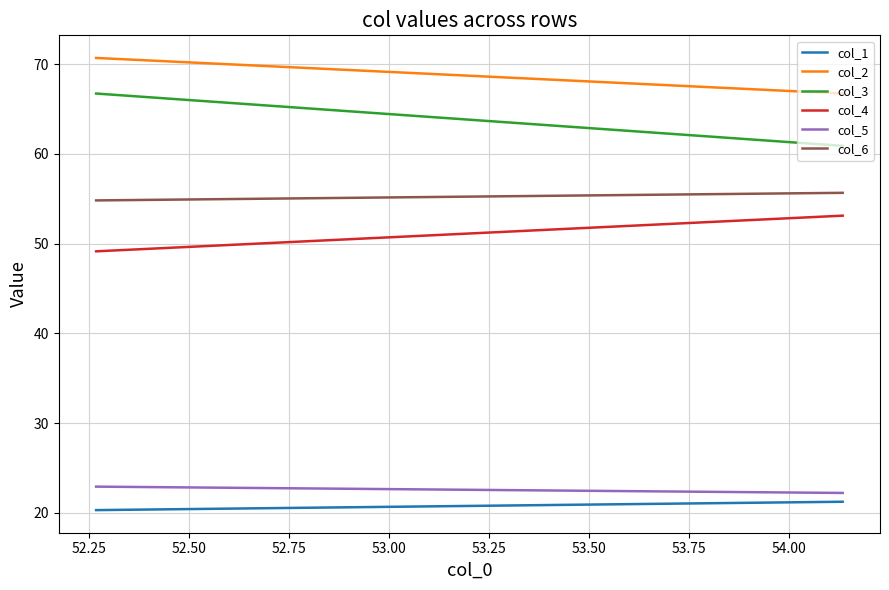

What is the maximum value shown in the chart?

70.7